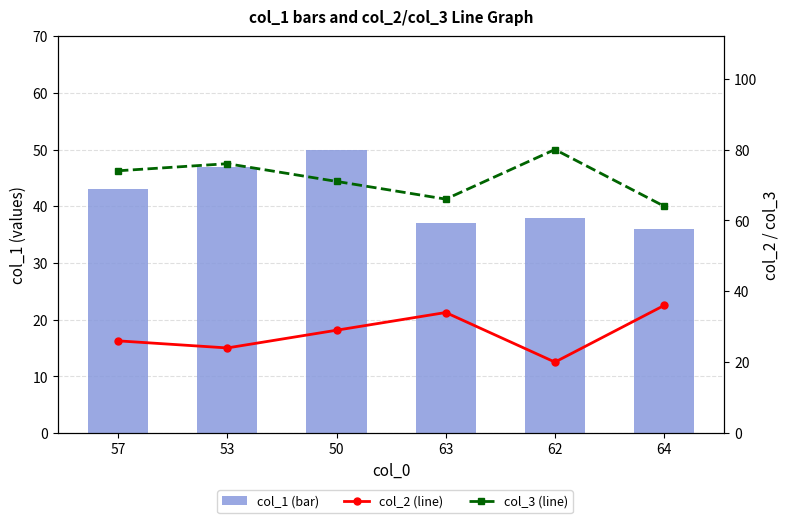

Which series has the largest total across all categories?

col_3 (line)